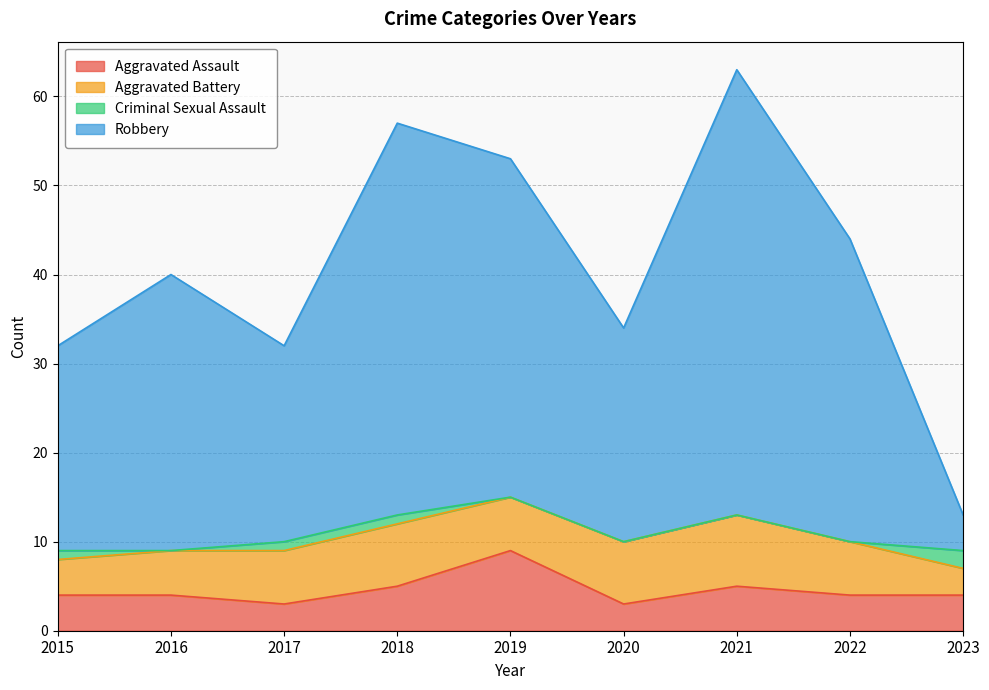

What is the difference between the highest and lowest values at 2022?

40